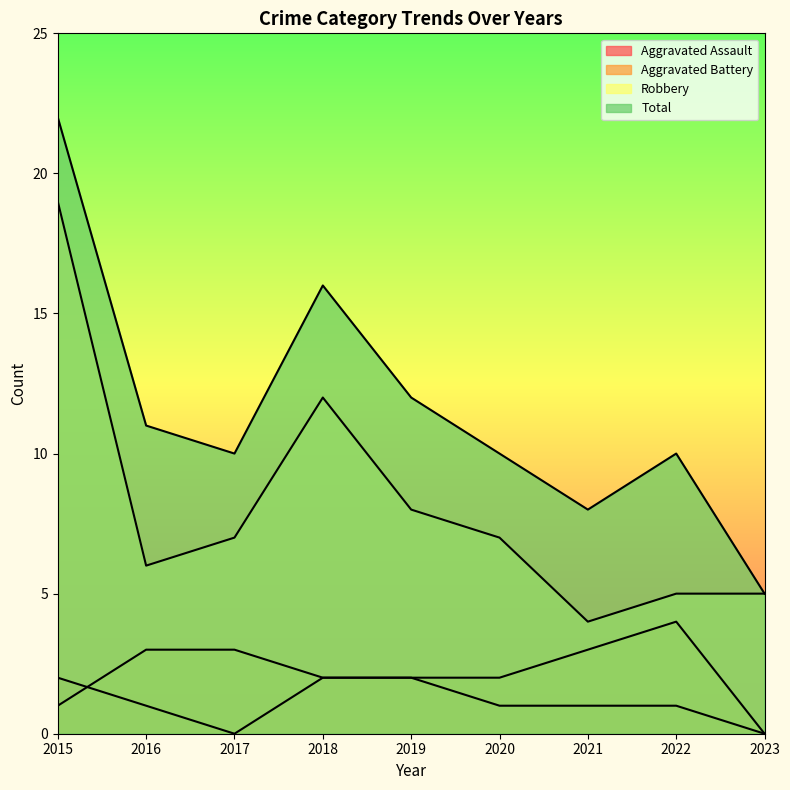

Is it true that Aggravated Battery equals 3 at 2021?

True